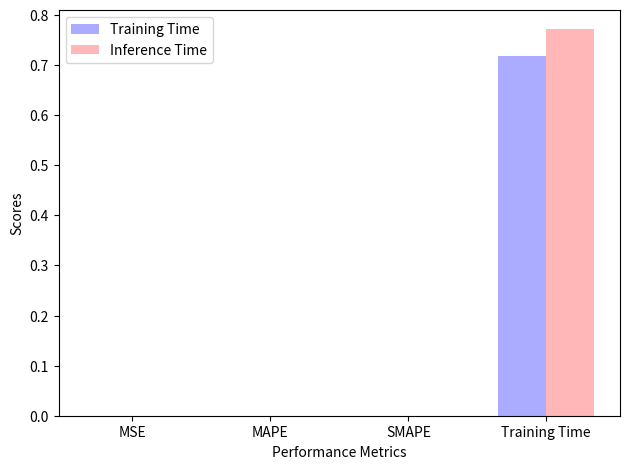

Which series changed the most between MSE and Training Time?

Inference Time